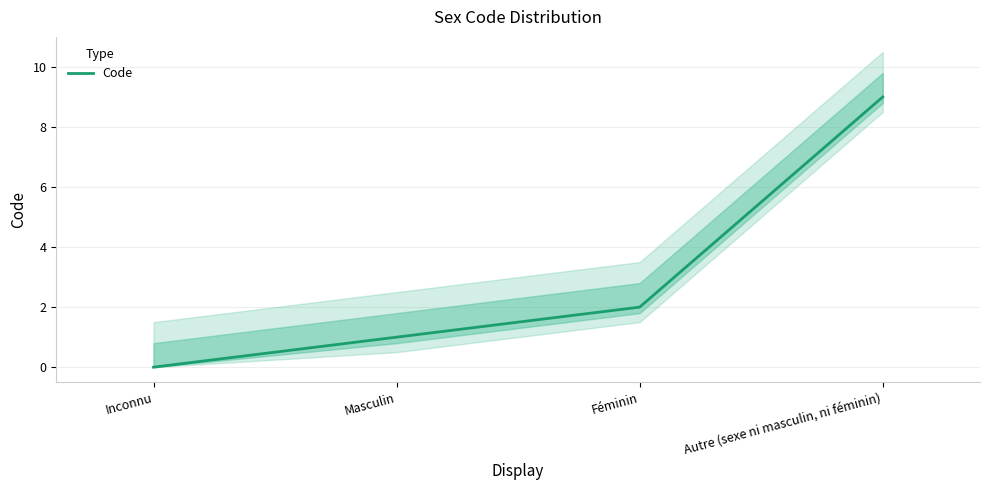

Count the values in the range 1 to 9.

3